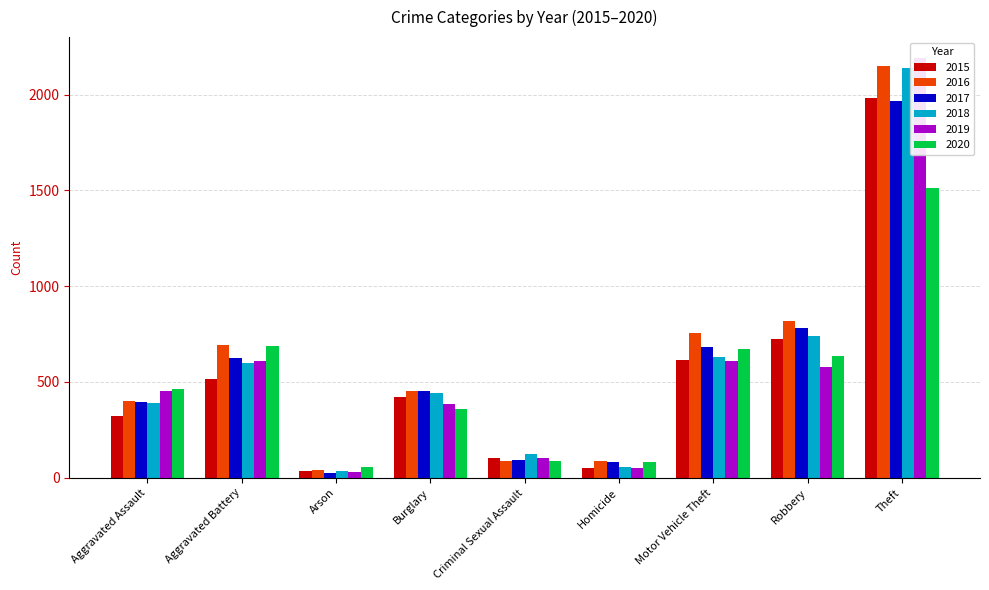

What is the label of the 1st bar from the right?

Theft